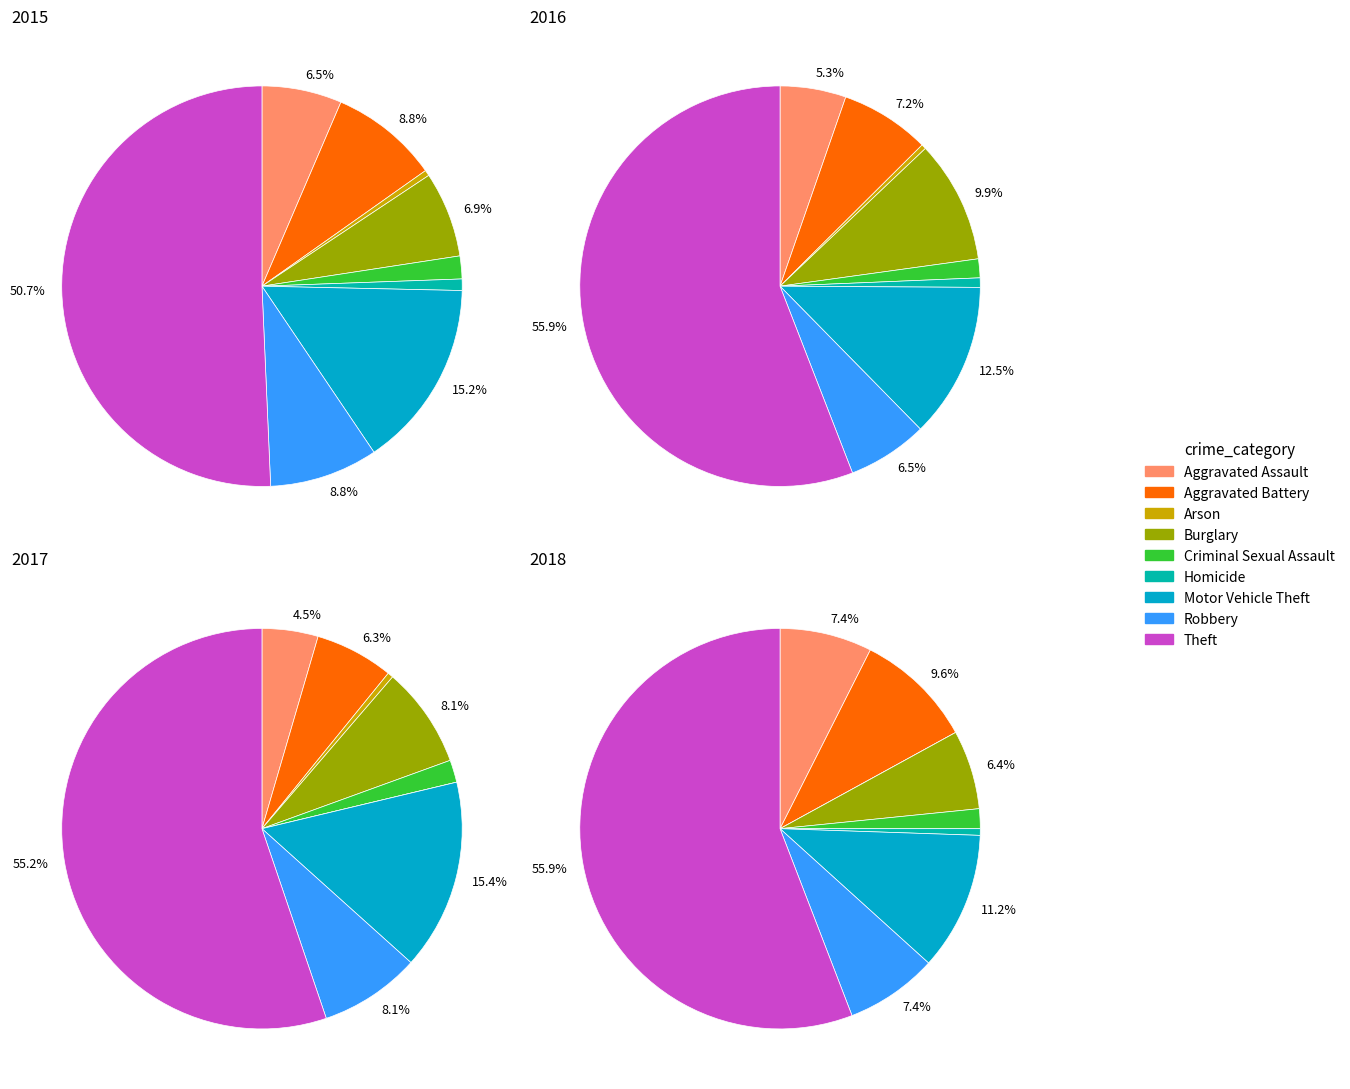

Is Theft the majority of the pie?

Yes